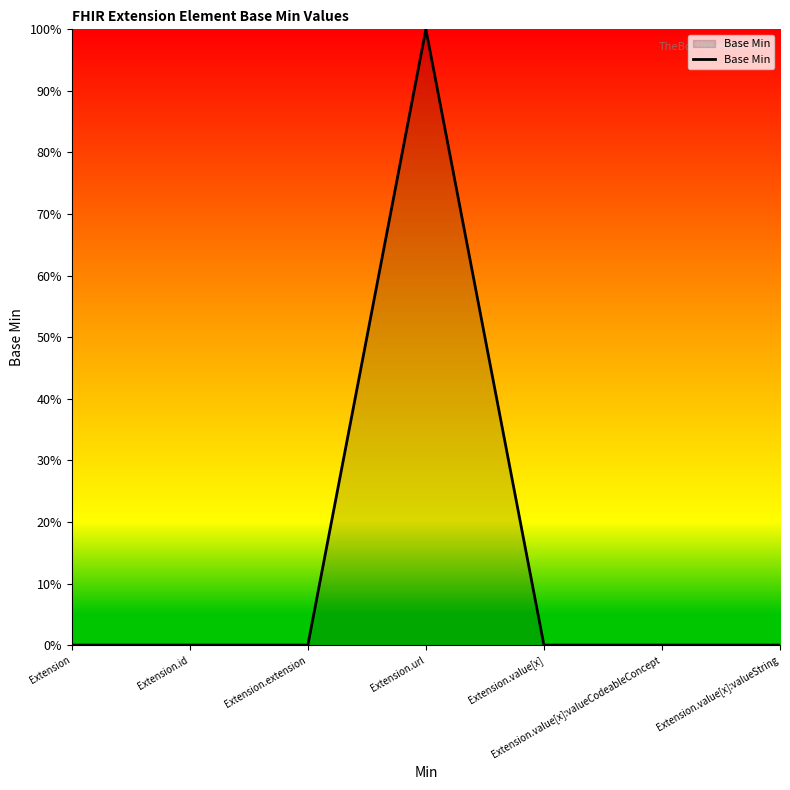

Which category has the lowest value across all series?

Extension